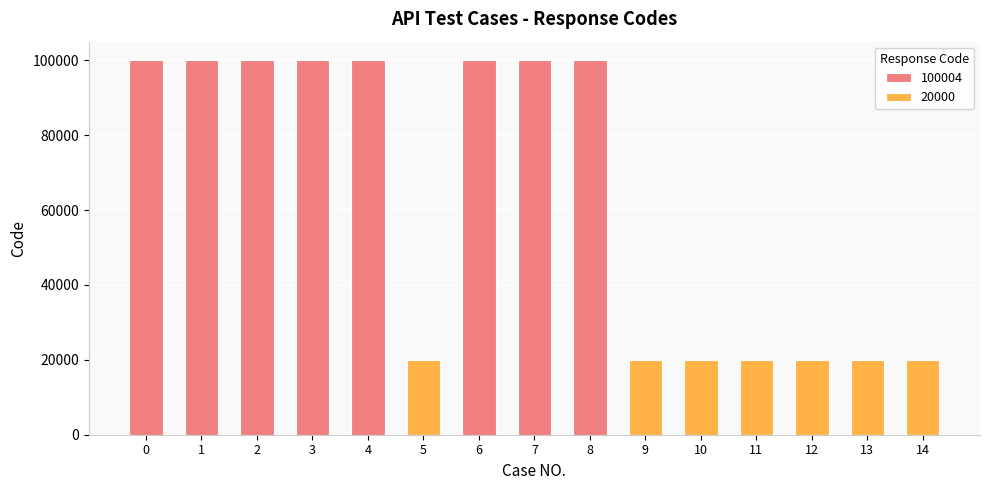

What is the difference between the second highest and second lowest values?

80004